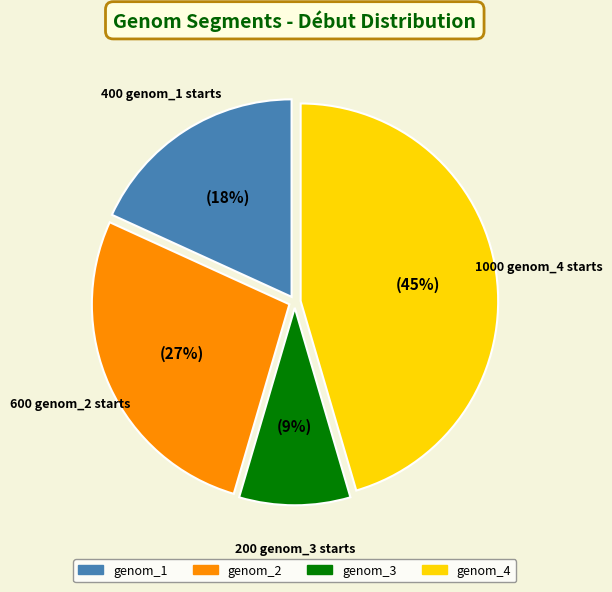

The genom_3 slice represents 9% of the pie. True or false?

True